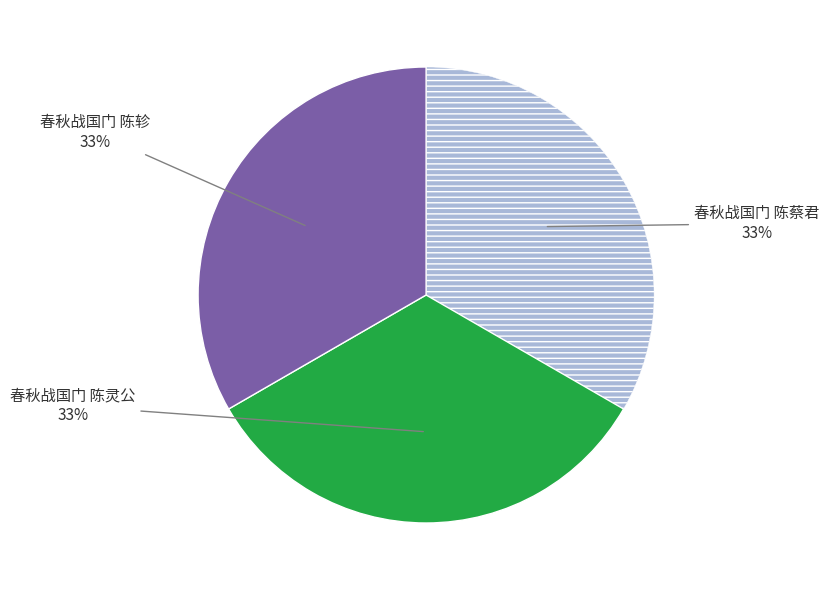

Is there any slice that represents more than half of the pie?

No